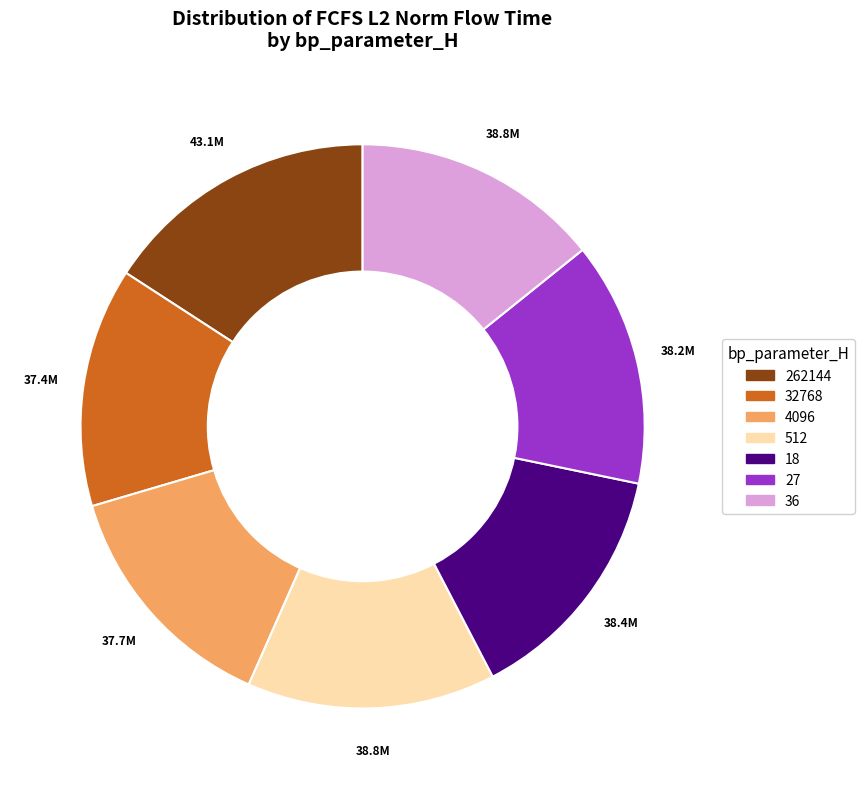

Is it true that 18 is 21% of the pie?

False